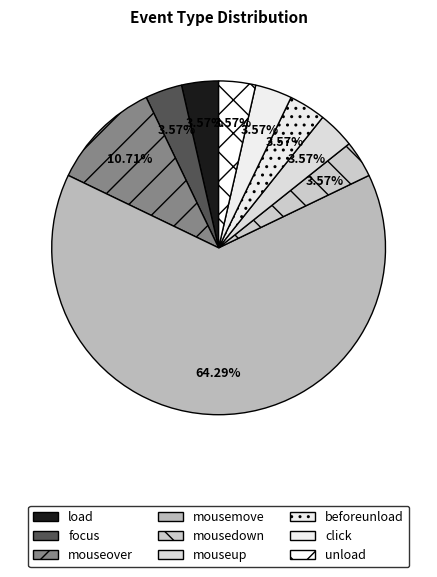

How many segments does this pie chart have?

9